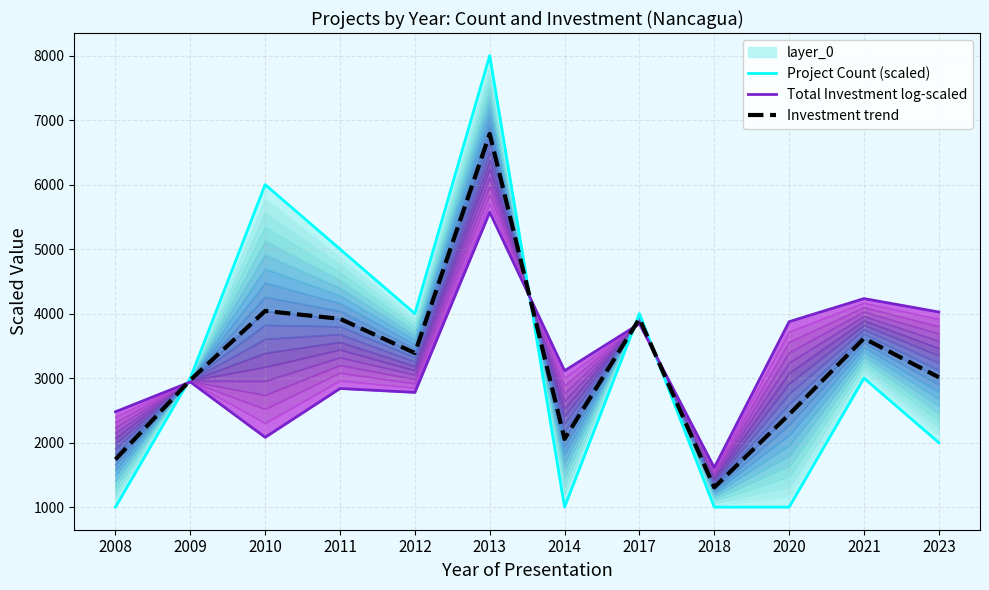

Rank the series by their average value, from lowest to highest.

Project Count (scaled), Investment trend, Total Investment log-scaled